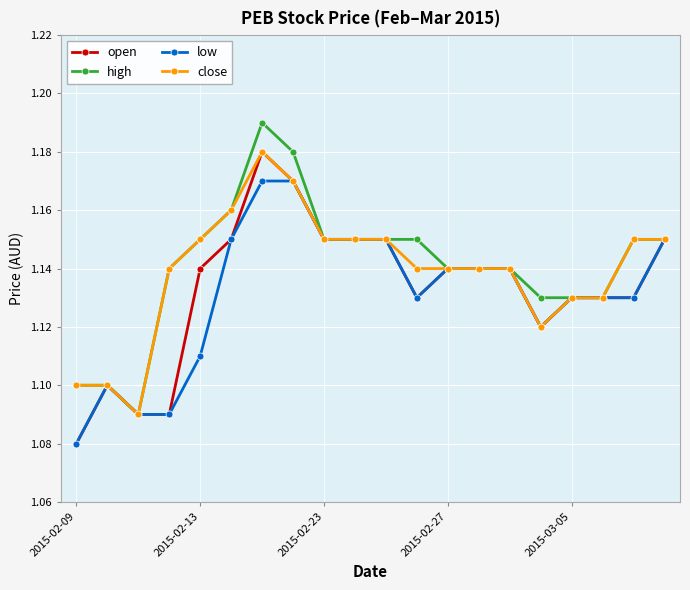

True or false: close and open intersect in this chart.

False